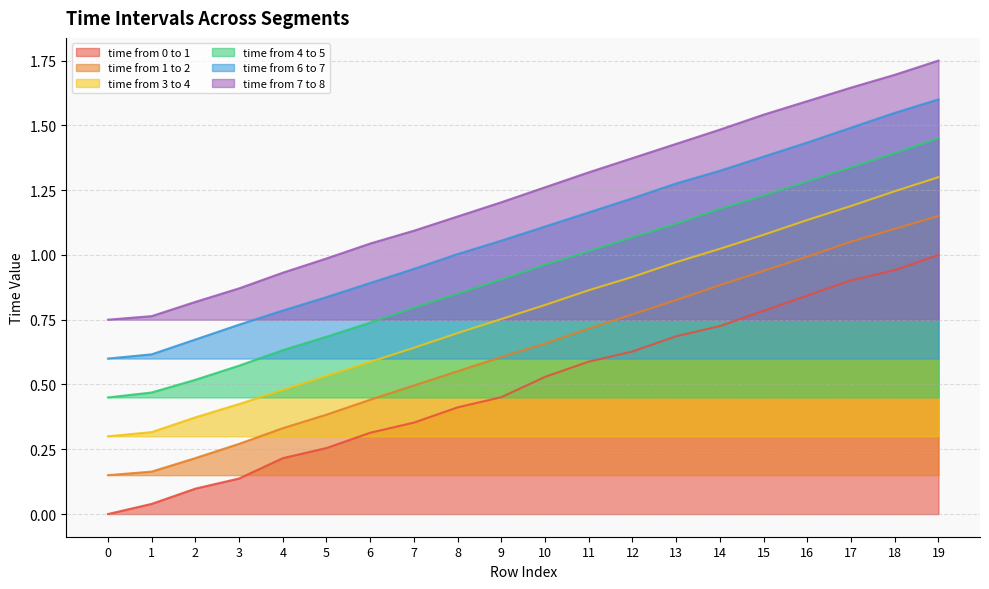

What is the maximum value for time from 7 to 8?

1.7